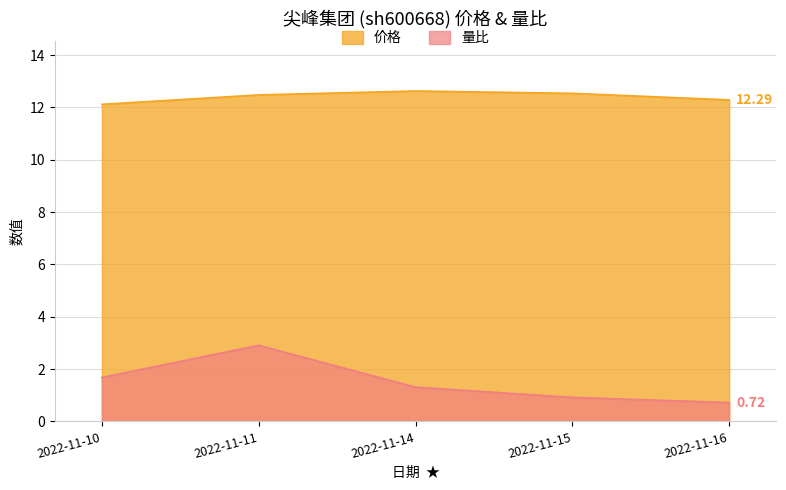

List the series in order of their peak value, lowest first.

量比, 价格